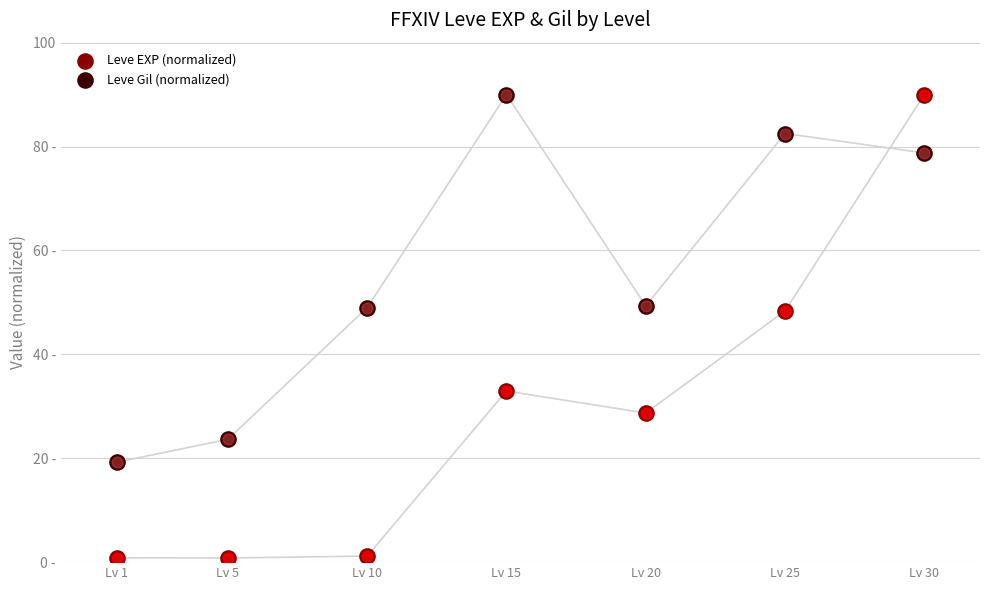

At how many categories does at least one series exceed 29?

5